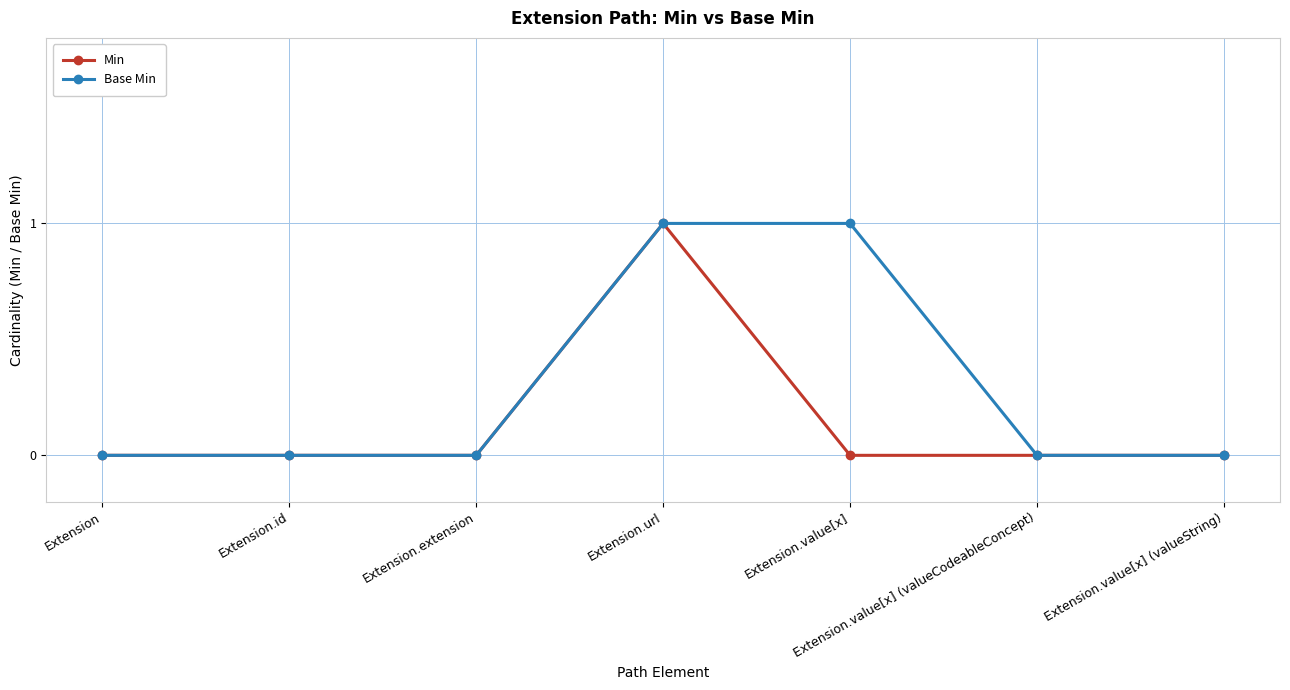

What is the maximum value for Min?

1